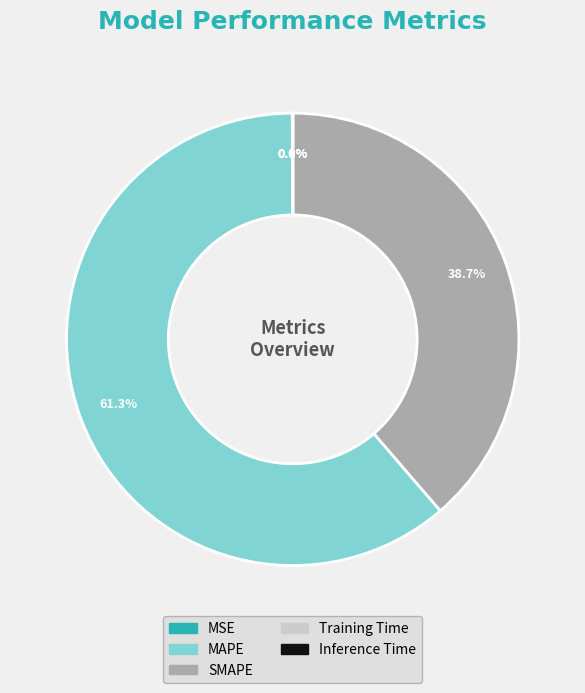

Which slice represents more than half of the pie?

MAPE